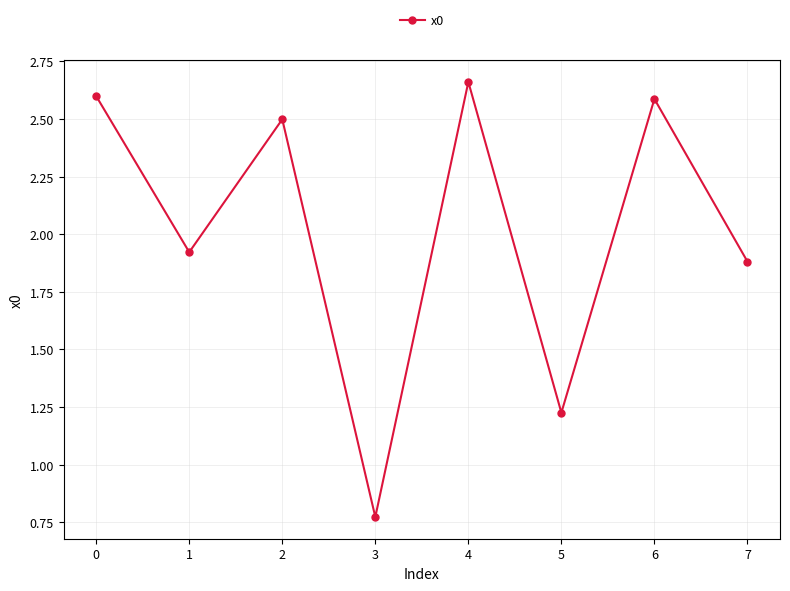

How many lines are shown in the chart?

1